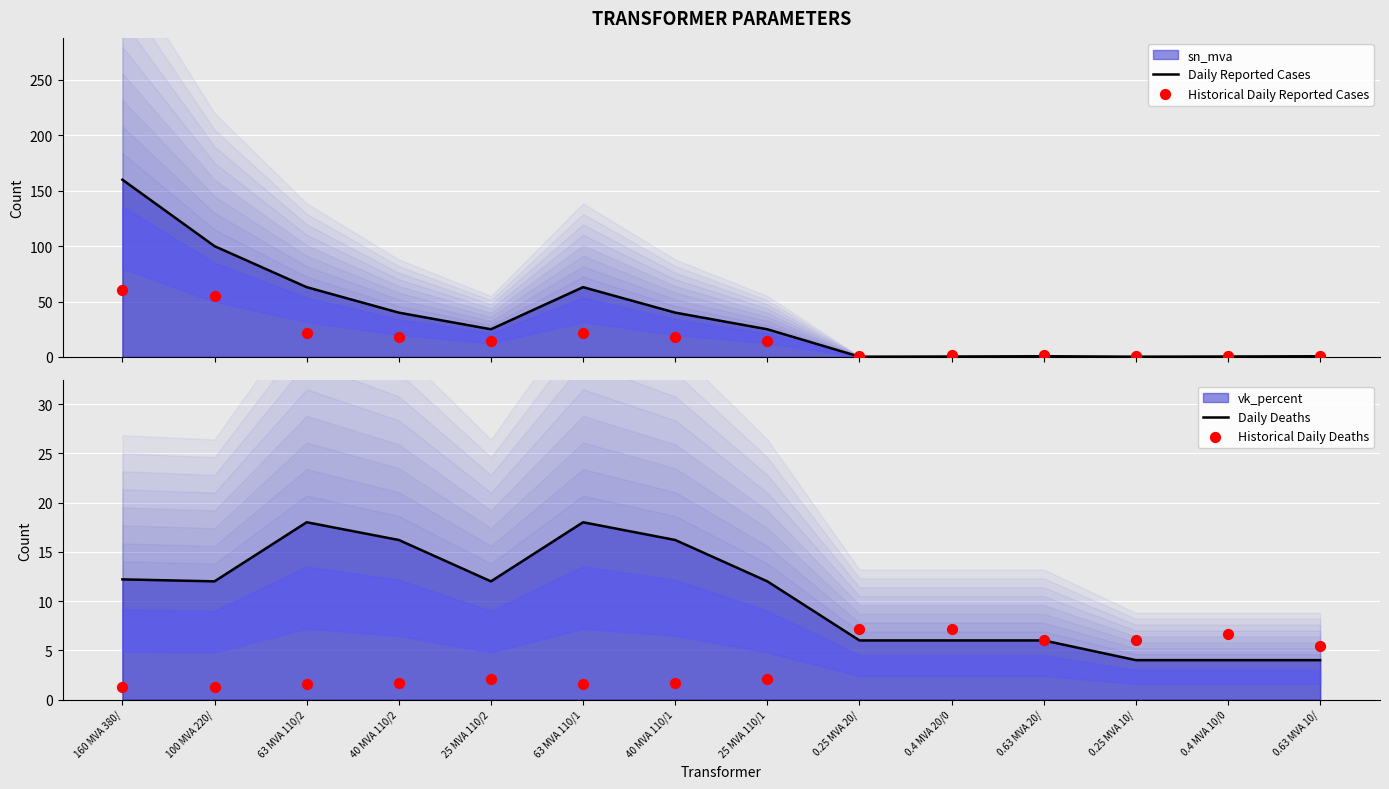

Which series contains the lowest Y value?

Daily Reported Cases